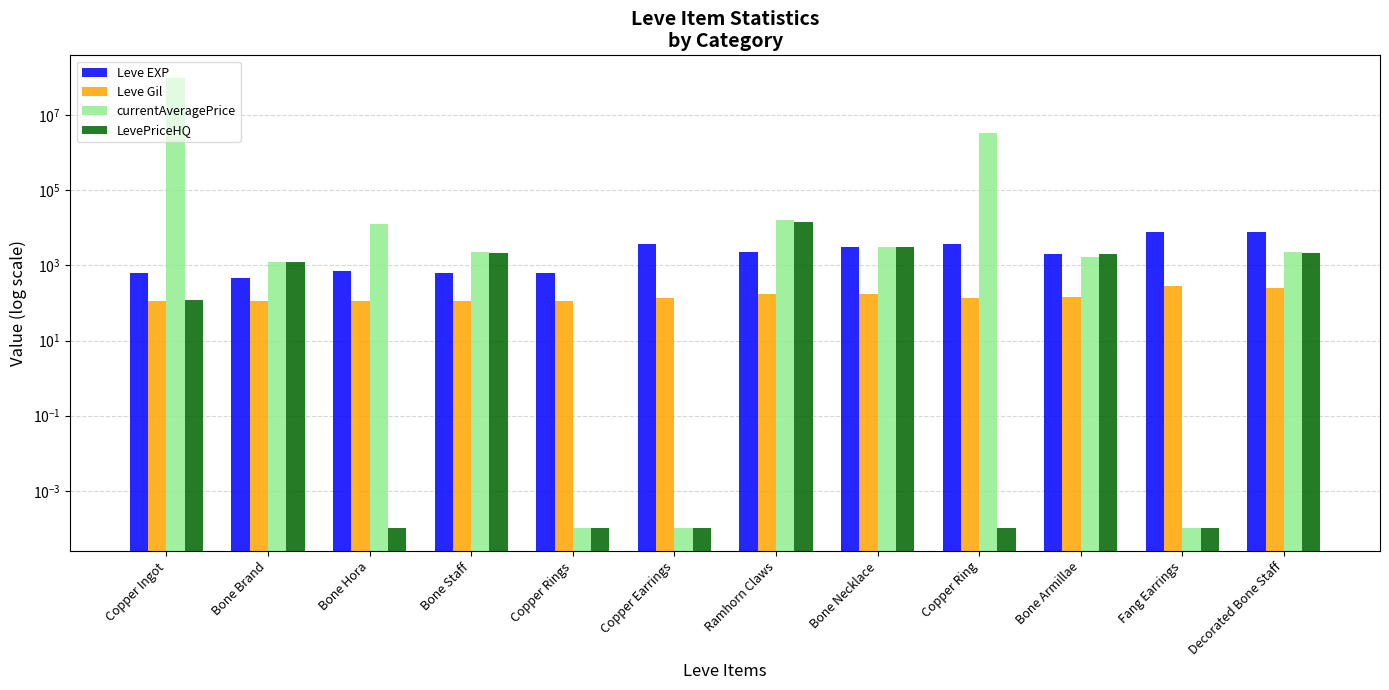

Is the value of Leve Gil at Bone Staff greater than the value of currentAveragePrice at Copper Earrings?

Yes